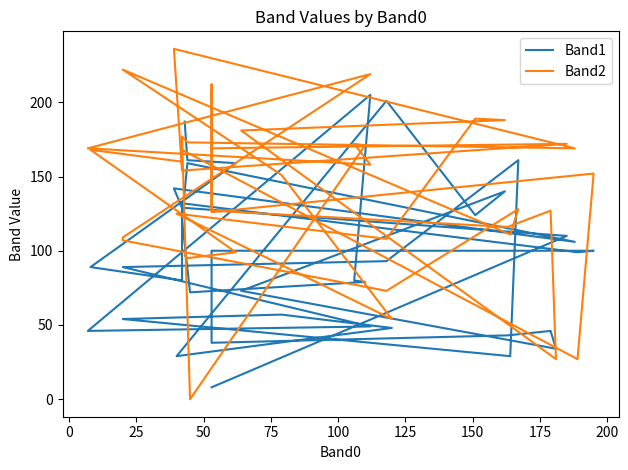

At which category does Band2 reach its first local peak?

50